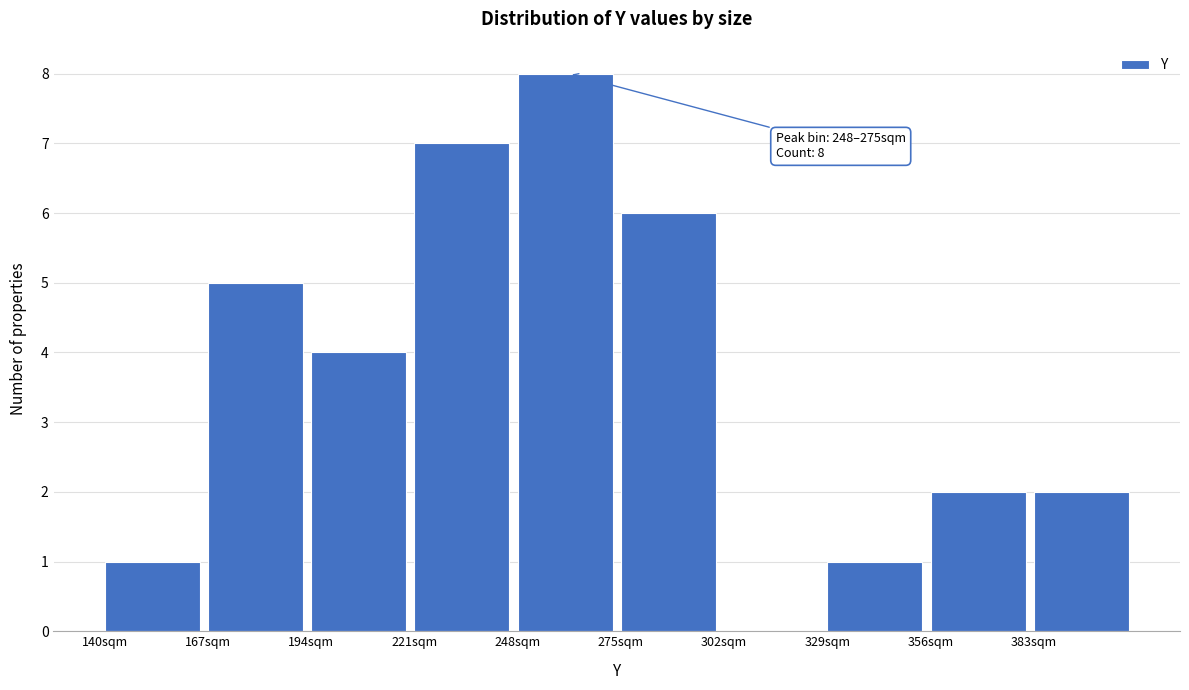

Over which range of the x-axis is the bar tallest?

248 to 275